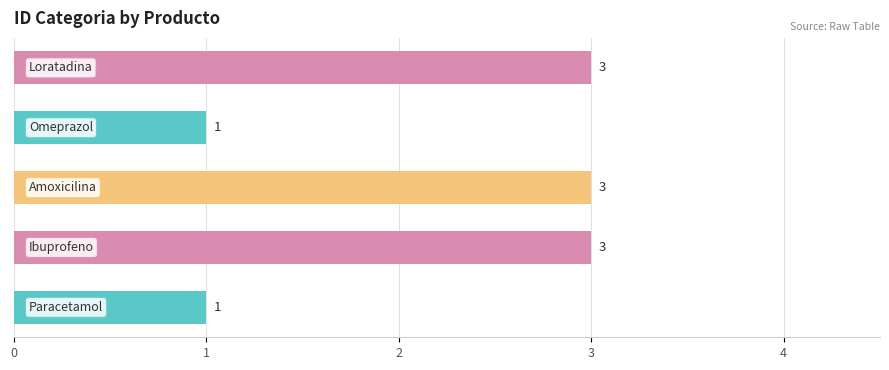

Reading bottom to top, transcribe all the data shown in this chart.

1	3	3	1	3